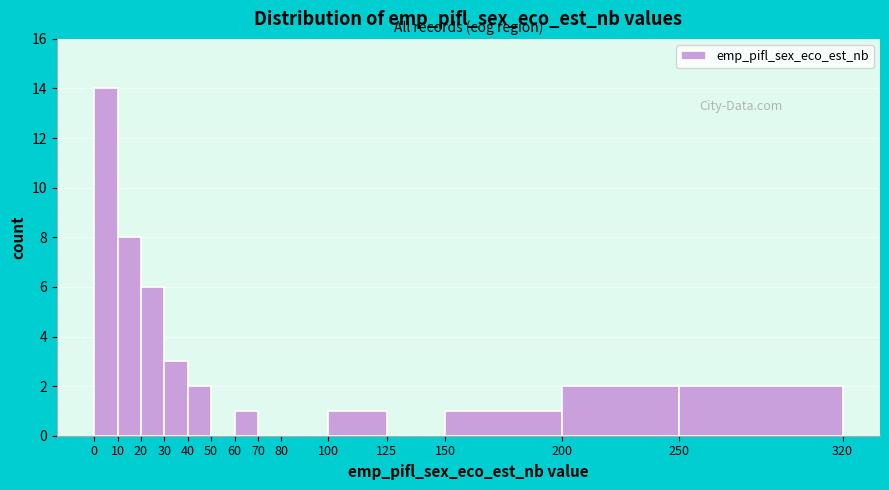

Reading left to right, transcribe this chart: for each bar, give the range it covers on the x-axis and its height. The values are not printed on the chart, so give them approximately, as read against the axis.

0 to 10: 14
10 to 20: 8
20 to 30: 6
30 to 40: 3
40 to 50: 2
50 to 60: 0
60 to 70: 1
70 to 80: 0
80 to 100: 0
100 to 125: 1
125 to 150: 0
150 to 200: 1
200 to 250: 2
250 to 320: 2